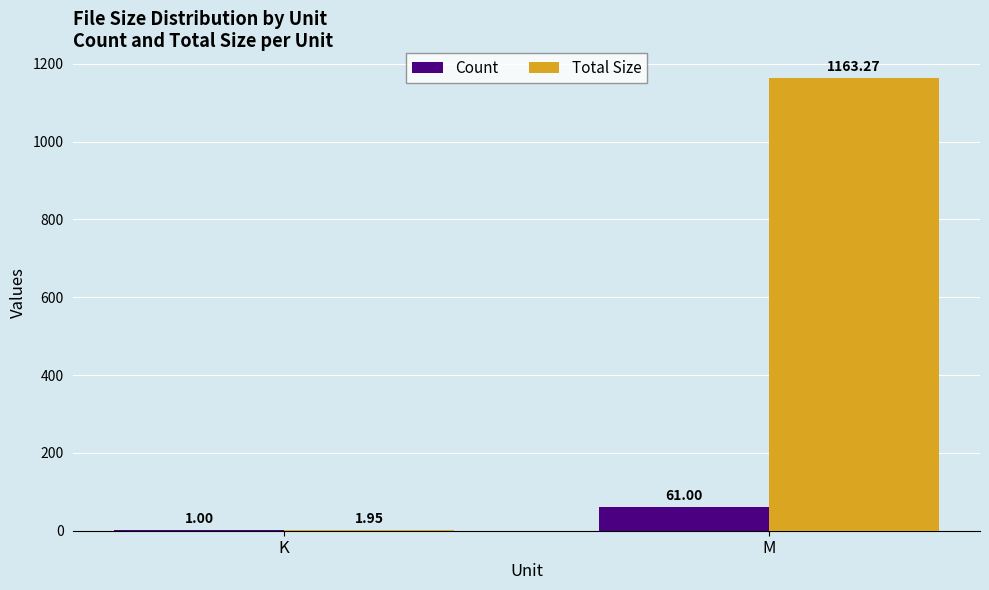

Is the value of Count at K greater than the value of Total Size at K?

No